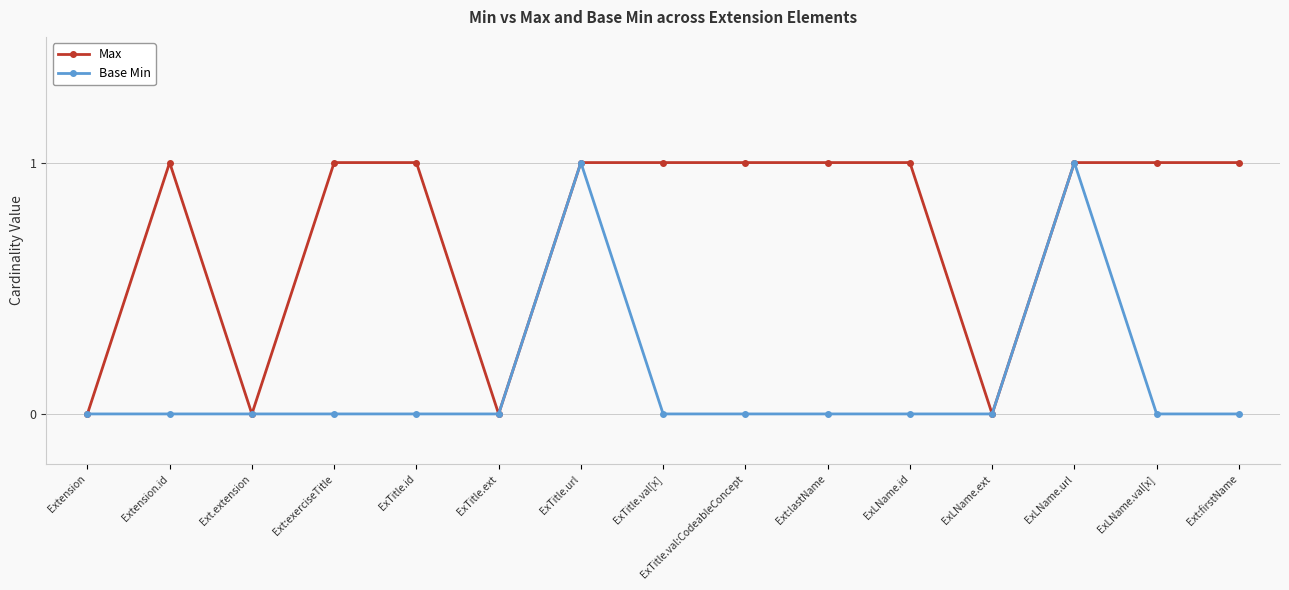

What position from the left is Extension?

1